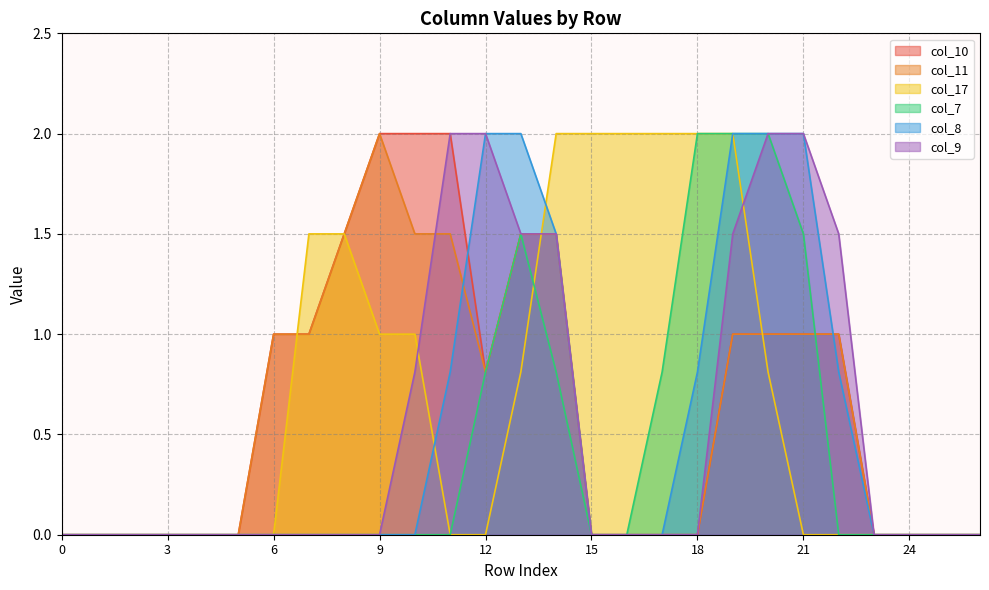

What are all the series names shown in the legend?

col_10, col_11, col_17, col_7, col_8, col_9